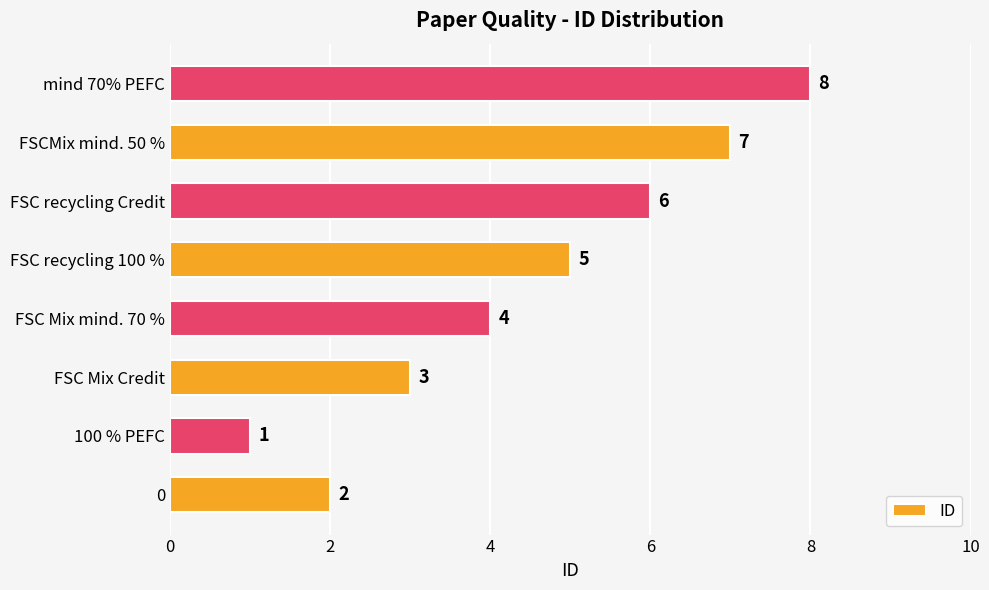

Reading bottom to top, what are all the values shown in this chart?

2	1	3	4	5	6	7	8